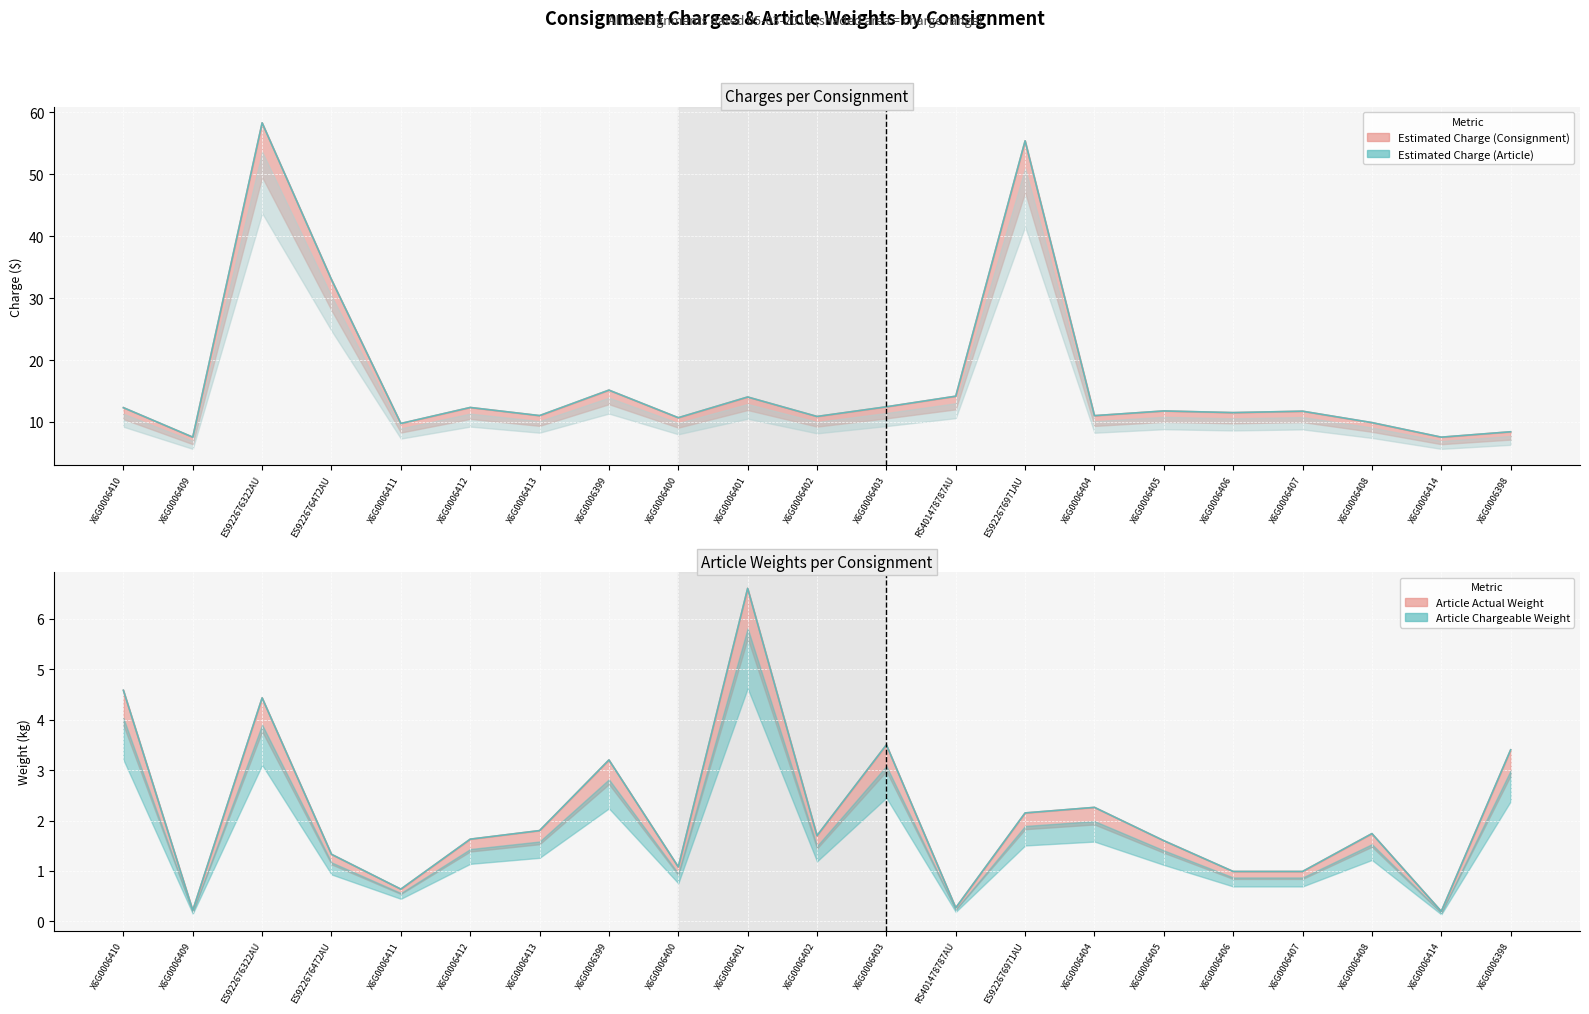

What is the sum of all Article Actual Weight values?

44.3